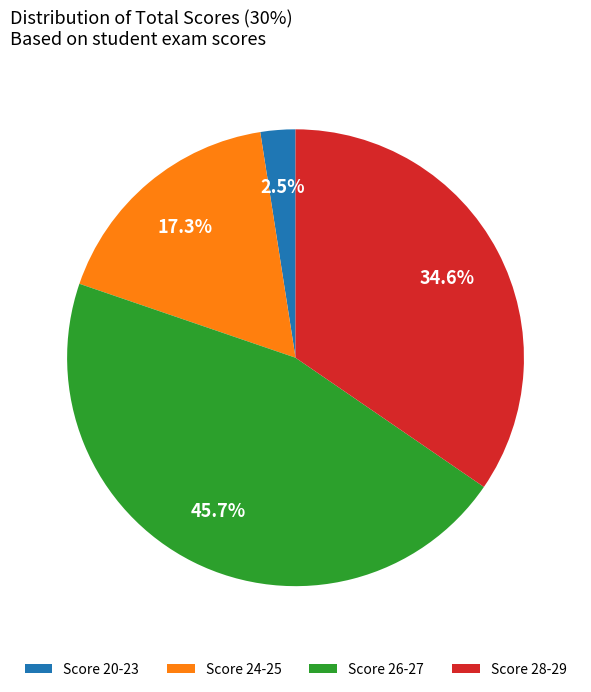

Approximately how many times larger is the value at Score 26-27 compared to Score 24-25?

2.6